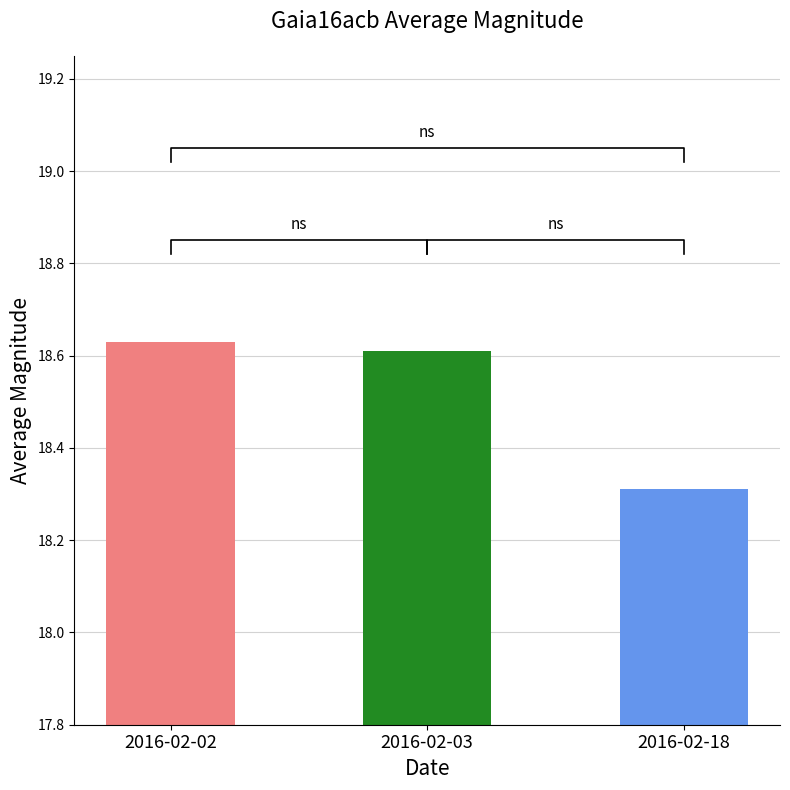

Rank the categories by value from highest to lowest.

2016-02-02, 2016-02-03, 2016-02-18